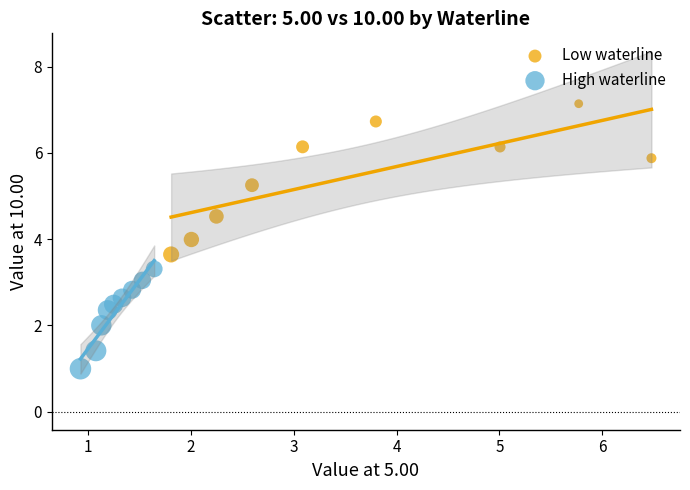

Which series reaches the maximum Y coordinate?

Low waterline